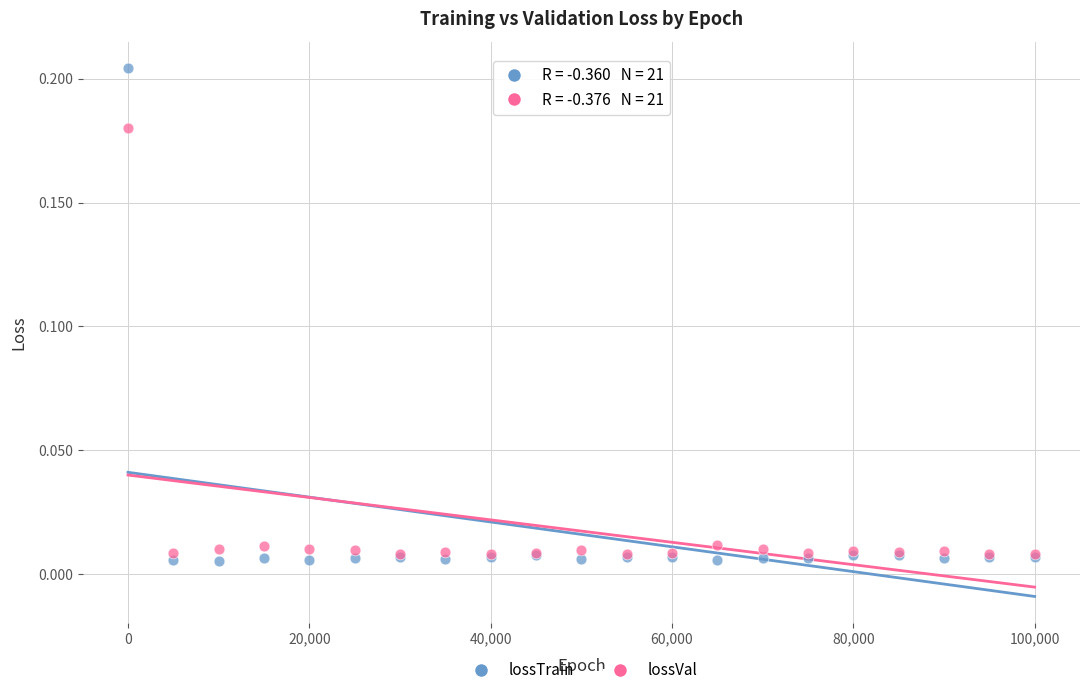

What are all the series names shown in the legend?

lossTrain, lossVal